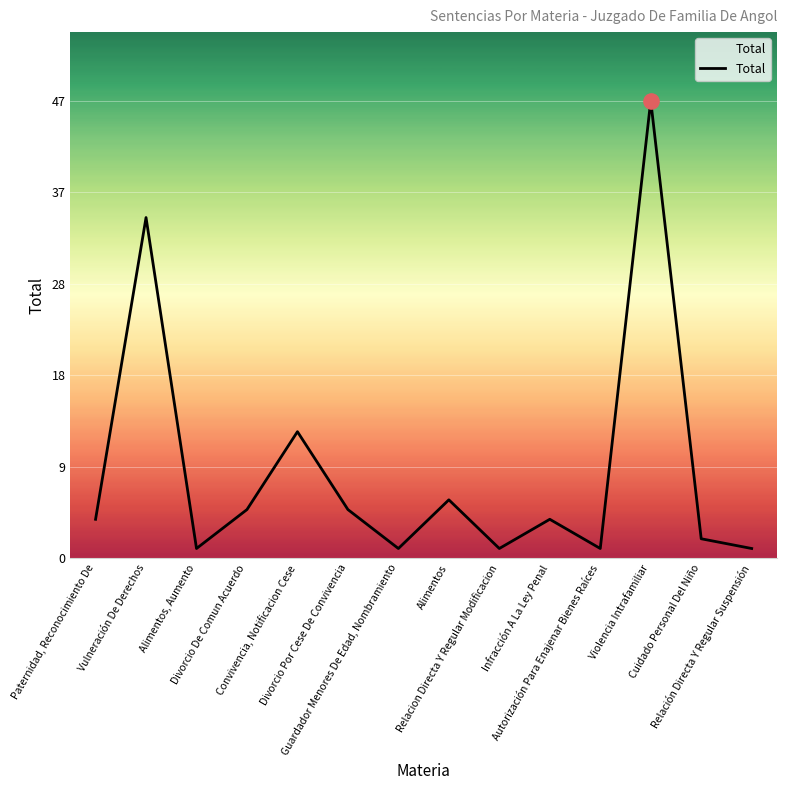

Between Divorcio Por Cese De Convivencia and Violencia Intrafamiliar, which is larger?

Violencia Intrafamiliar